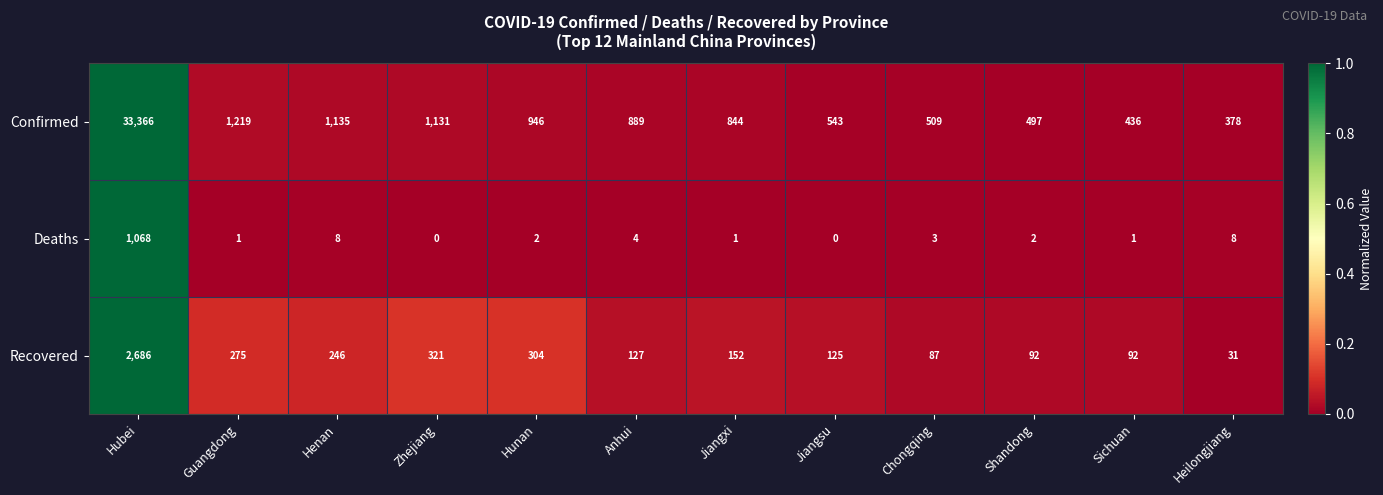

At which category is the sum across all series the highest?

Hubei